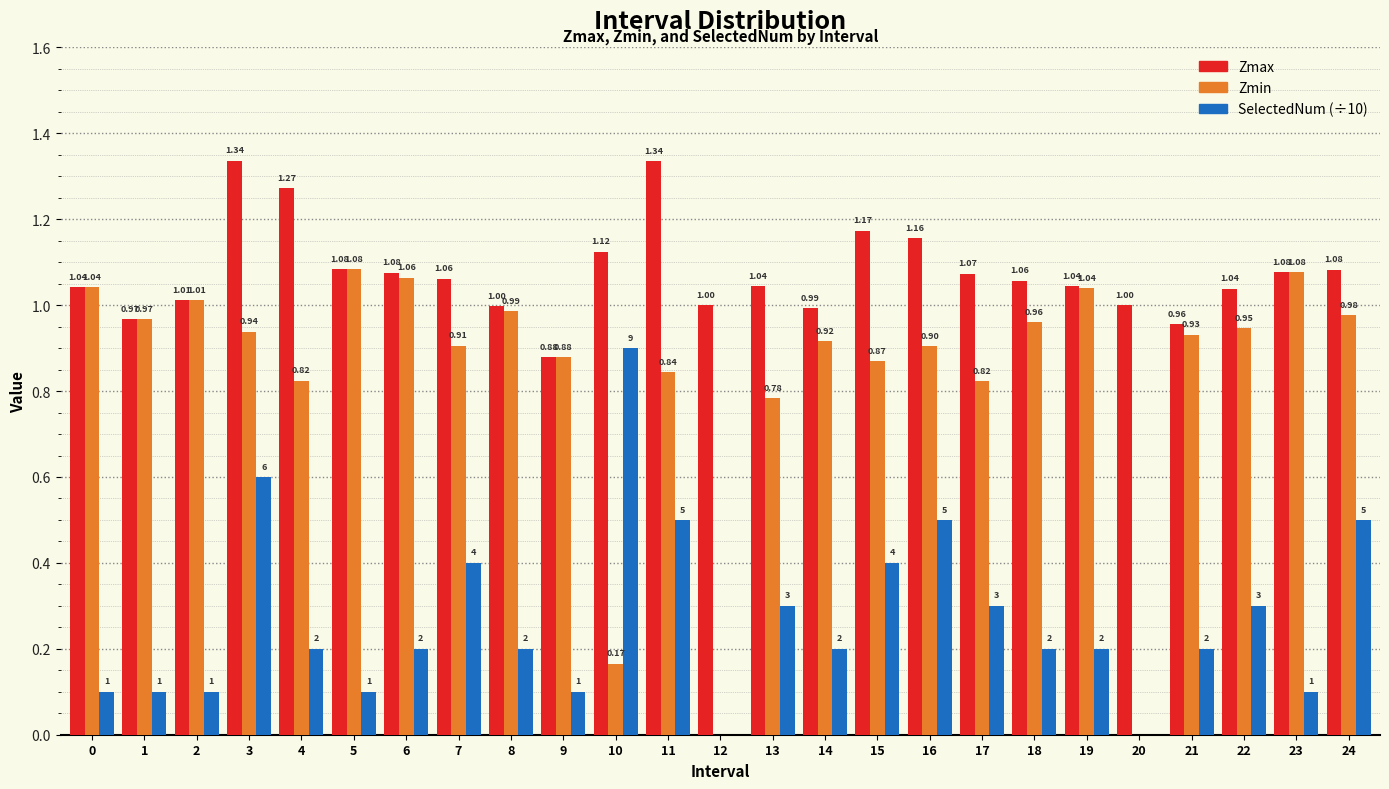

Between 3 and 16, which series saw the biggest shift?

Zmax